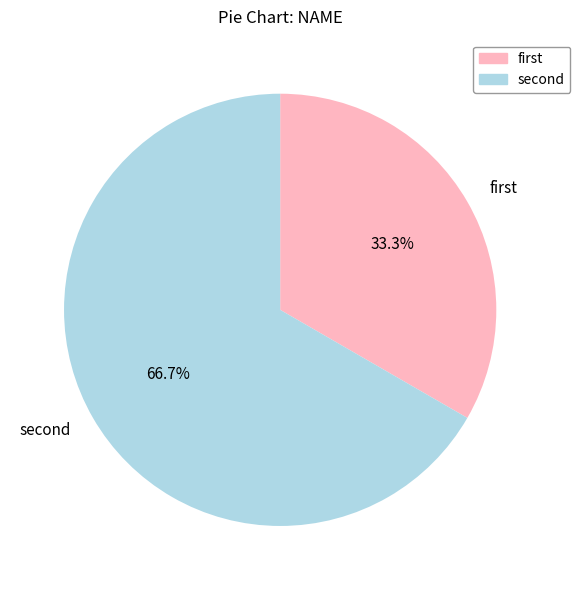

Does any single category account for the majority?

Yes